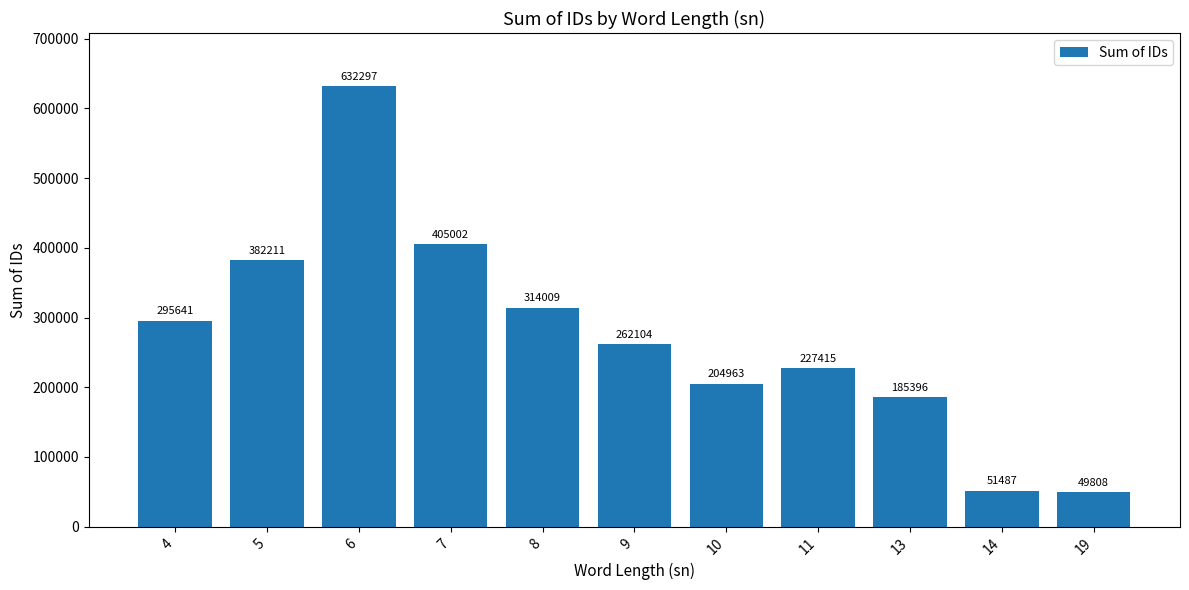

What is the value of the 2nd bar from the left?

382211